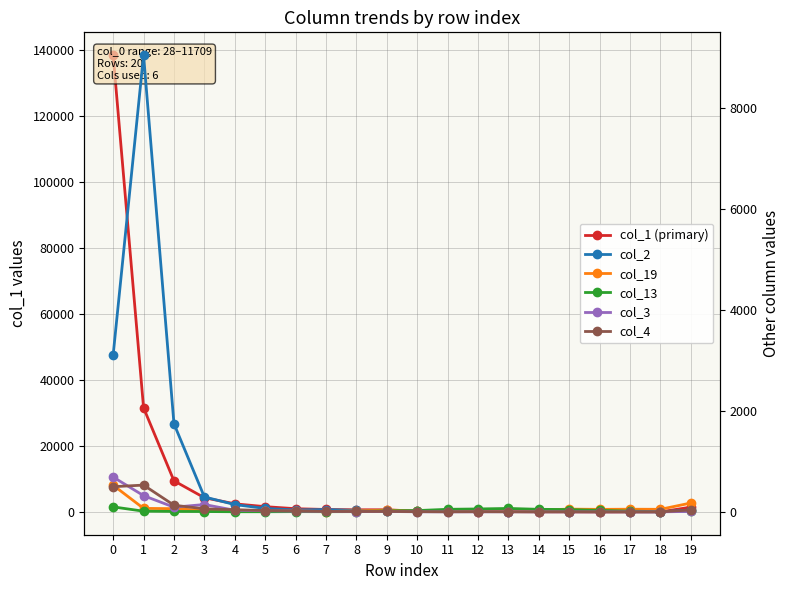

Reading left to right, extract all data points from this chart.

col_1 (primary): 0=138566	1=31656	2=9512	3=4386	4=2543	5=1681	6=1058	7=830	8=728	9=732	10=302	11=235	12=195	13=168	14=143	15=112	16=96	17=108	18=105	19=1527
col_2: 0=3111	1=9051	2=1746	3=296	4=145	5=68	6=39	7=46	8=29	9=13	10=14	11=12	12=9	13=6	14=8	15=5	16=8	17=4	18=2	19=37
col_19: 0=528	1=69	2=64	3=28	4=24	5=17	6=17	7=7	8=19	9=35	10=15	11=23	12=21	13=33	14=36	15=55	16=50	17=53	18=51	19=176
col_13: 0=99	1=14	2=9	3=7	4=3	5=3	6=5	7=4	8=5	9=20	10=26	11=51	12=58	13=68	14=51	15=46	16=29	17=15	18=5	19=12
col_3: 0=690	1=322	2=93	3=146	4=32	5=23	6=15	7=11	8=6	9=8	10=2	11=1	12=1	13=3	14=1	15=1	16=0	17=1	18=1	19=9
col_4: 0=499	1=531	2=132	3=61	4=43	5=27	6=19	7=9	8=8	9=9	10=5	11=2	12=4	13=2	14=0	15=2	16=0	17=0	18=1	19=38